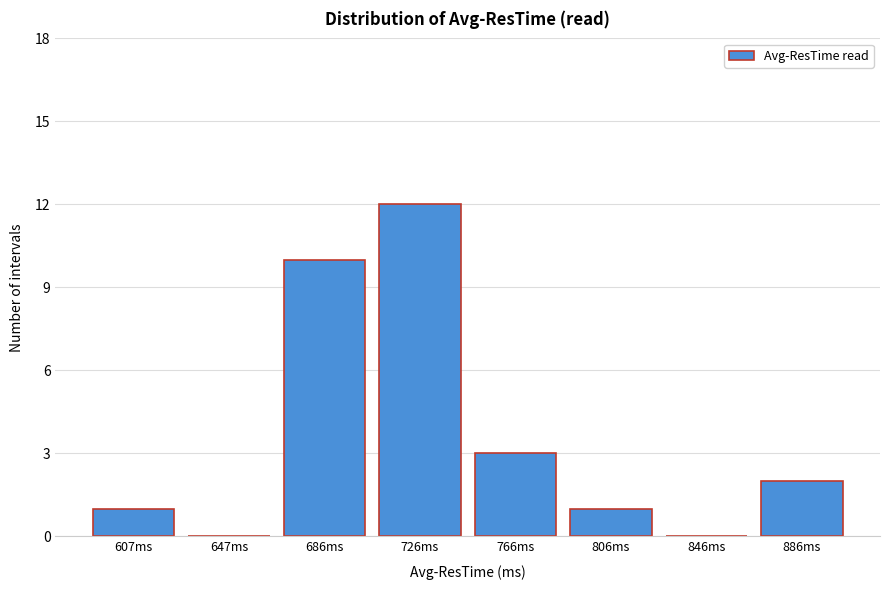

Reading left to right, extract all data points from this chart.

607ms=1	647ms=0	686ms=10	726ms=12	766ms=3	806ms=1	846ms=0	886ms=2